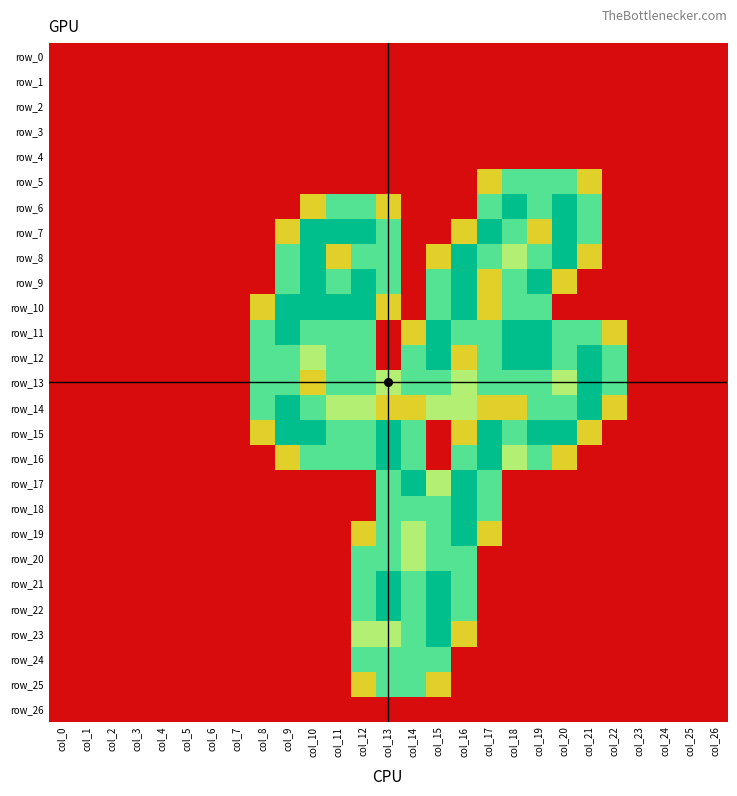

Reading left to right, what are all the values shown in this chart?

row_0: 0.0	0.0	0.0	0.0	0.0	0.0	0.0	0.0	0.0	0.0	0.0	0.0	0.0	0.0	0.0	0.0	0.0	0.0	0.0	0.0	0.0	0.0	0.0	0.0	0.0	0.0	0.0
row_1: 0.0	0.0	0.0	0.0	0.0	0.0	0.0	0.0	0.0	0.0	0.0	0.0	0.0	0.0	0.0	0.0	0.0	0.0	0.0	0.0	0.0	0.0	0.0	0.0	0.0	0.0	0.0
row_2: 0.0	0.0	0.0	0.0	0.0	0.0	0.0	0.0	0.0	0.0	0.0	0.0	0.0	0.0	0.0	0.0	0.0	0.0	0.0	0.0	0.0	0.0	0.0	0.0	0.0	0.0	0.0
row_3: 0.0	0.0	0.0	0.0	0.0	0.0	0.0	0.0	0.0	0.0	0.0	0.0	0.0	0.0	0.0	0.0	0.0	0.0	0.0	0.0	0.0	0.0	0.0	0.0	0.0	0.0	0.0
row_4: 0.0	0.0	0.0	0.0	0.0	0.0	0.0	0.0	0.0	0.0	0.0	0.0	0.0	0.0	0.0	0.0	0.0	0.0	0.0	0.0	0.0	0.0	0.0	0.0	0.0	0.0	0.0
row_5: 0.0	0.0	0.0	0.0	0.0	0.0	0.0	0.0	0.0	0.0	0.0	0.0	0.0	0.0	0.0	0.0	0.0	0.8	1.5	1.5	1.5	0.8	0.0	0.0	0.0	0.0	0.0
row_6: 0.0	0.0	0.0	0.0	0.0	0.0	0.0	0.0	0.0	0.0	0.8	1.5	1.5	0.8	0.0	0.0	0.0	1.5	2.0	1.5	2.0	1.5	0.0	0.0	0.0	0.0	0.0
row_7: 0.0	0.0	0.0	0.0	0.0	0.0	0.0	0.0	0.0	0.8	2.0	2.0	2.0	1.5	0.0	0.0	0.8	2.0	1.5	0.8	2.0	1.5	0.0	0.0	0.0	0.0	0.0
row_8: 0.0	0.0	0.0	0.0	0.0	0.0	0.0	0.0	0.0	1.5	2.0	0.8	1.5	1.5	0.0	0.8	2.0	1.5	1.0	1.5	2.0	0.8	0.0	0.0	0.0	0.0	0.0
row_9: 0.0	0.0	0.0	0.0	0.0	0.0	0.0	0.0	0.0	1.5	2.0	1.5	2.0	1.5	0.0	1.5	2.0	0.8	1.5	2.0	0.8	0.0	0.0	0.0	0.0	0.0	0.0
row_10: 0.0	0.0	0.0	0.0	0.0	0.0	0.0	0.0	0.8	2.0	2.0	2.0	2.0	0.8	0.0	1.5	2.0	0.8	1.5	1.5	0.0	0.0	0.0	0.0	0.0	0.0	0.0
row_11: 0.0	0.0	0.0	0.0	0.0	0.0	0.0	0.0	1.5	2.0	1.5	1.5	1.5	0.0	0.8	2.0	1.5	1.5	2.0	2.0	1.5	1.5	0.8	0.0	0.0	0.0	0.0
row_12: 0.0	0.0	0.0	0.0	0.0	0.0	0.0	0.0	1.5	1.5	1.0	1.5	1.5	0.0	1.5	2.0	0.8	1.5	2.0	2.0	1.5	2.0	1.5	0.0	0.0	0.0	0.0
row_13: 0.0	0.0	0.0	0.0	0.0	0.0	0.0	0.0	1.5	1.5	0.8	1.5	1.5	1.0	1.5	1.5	1.0	1.5	1.5	1.5	1.0	2.0	1.5	0.0	0.0	0.0	0.0
row_14: 0.0	0.0	0.0	0.0	0.0	0.0	0.0	0.0	1.5	2.0	1.5	1.0	1.0	0.8	0.8	1.0	1.0	0.8	0.8	1.5	1.5	2.0	0.8	0.0	0.0	0.0	0.0
row_15: 0.0	0.0	0.0	0.0	0.0	0.0	0.0	0.0	0.8	2.0	2.0	1.5	1.5	2.0	1.5	0.0	0.8	2.0	1.5	2.0	2.0	0.8	0.0	0.0	0.0	0.0	0.0
row_16: 0.0	0.0	0.0	0.0	0.0	0.0	0.0	0.0	0.0	0.8	1.5	1.5	1.5	2.0	1.5	0.0	1.5	2.0	1.0	1.5	0.8	0.0	0.0	0.0	0.0	0.0	0.0
row_17: 0.0	0.0	0.0	0.0	0.0	0.0	0.0	0.0	0.0	0.0	0.0	0.0	0.0	1.5	2.0	1.0	2.0	1.5	0.0	0.0	0.0	0.0	0.0	0.0	0.0	0.0	0.0
row_18: 0.0	0.0	0.0	0.0	0.0	0.0	0.0	0.0	0.0	0.0	0.0	0.0	0.0	1.5	1.5	1.5	2.0	1.5	0.0	0.0	0.0	0.0	0.0	0.0	0.0	0.0	0.0
row_19: 0.0	0.0	0.0	0.0	0.0	0.0	0.0	0.0	0.0	0.0	0.0	0.0	0.8	1.5	1.0	1.5	2.0	0.8	0.0	0.0	0.0	0.0	0.0	0.0	0.0	0.0	0.0
row_20: 0.0	0.0	0.0	0.0	0.0	0.0	0.0	0.0	0.0	0.0	0.0	0.0	1.5	1.5	1.0	1.5	1.5	0.0	0.0	0.0	0.0	0.0	0.0	0.0	0.0	0.0	0.0
row_21: 0.0	0.0	0.0	0.0	0.0	0.0	0.0	0.0	0.0	0.0	0.0	0.0	1.5	2.0	1.5	2.0	1.5	0.0	0.0	0.0	0.0	0.0	0.0	0.0	0.0	0.0	0.0
row_22: 0.0	0.0	0.0	0.0	0.0	0.0	0.0	0.0	0.0	0.0	0.0	0.0	1.5	2.0	1.5	2.0	1.5	0.0	0.0	0.0	0.0	0.0	0.0	0.0	0.0	0.0	0.0
row_23: 0.0	0.0	0.0	0.0	0.0	0.0	0.0	0.0	0.0	0.0	0.0	0.0	1.0	1.0	1.5	2.0	0.8	0.0	0.0	0.0	0.0	0.0	0.0	0.0	0.0	0.0	0.0
row_24: 0.0	0.0	0.0	0.0	0.0	0.0	0.0	0.0	0.0	0.0	0.0	0.0	1.5	1.5	1.5	1.5	0.0	0.0	0.0	0.0	0.0	0.0	0.0	0.0	0.0	0.0	0.0
row_25: 0.0	0.0	0.0	0.0	0.0	0.0	0.0	0.0	0.0	0.0	0.0	0.0	0.8	1.5	1.5	0.8	0.0	0.0	0.0	0.0	0.0	0.0	0.0	0.0	0.0	0.0	0.0
row_26: 0.0	0.0	0.0	0.0	0.0	0.0	0.0	0.0	0.0	0.0	0.0	0.0	0.0	0.0	0.0	0.0	0.0	0.0	0.0	0.0	0.0	0.0	0.0	0.0	0.0	0.0	0.0